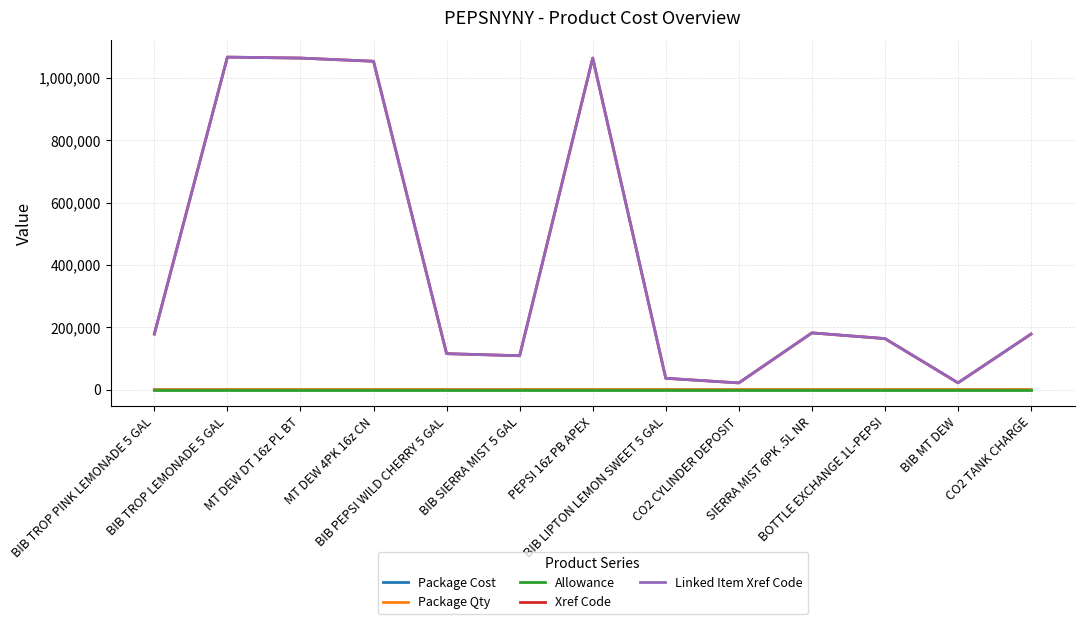

Does the chart display data point markers on the line(s)?

No